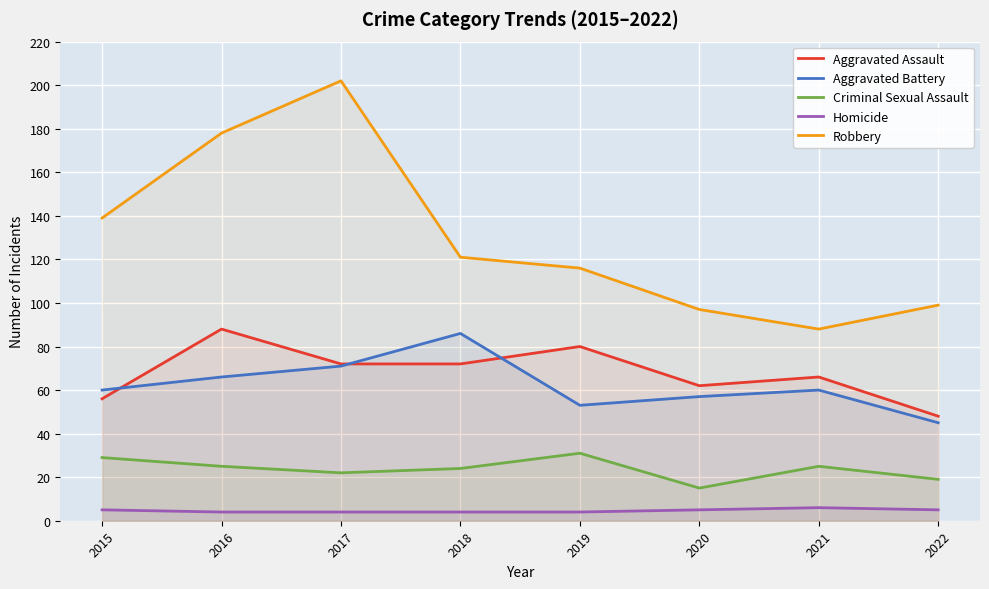

How many Homicide values are between 4 and 5?

7